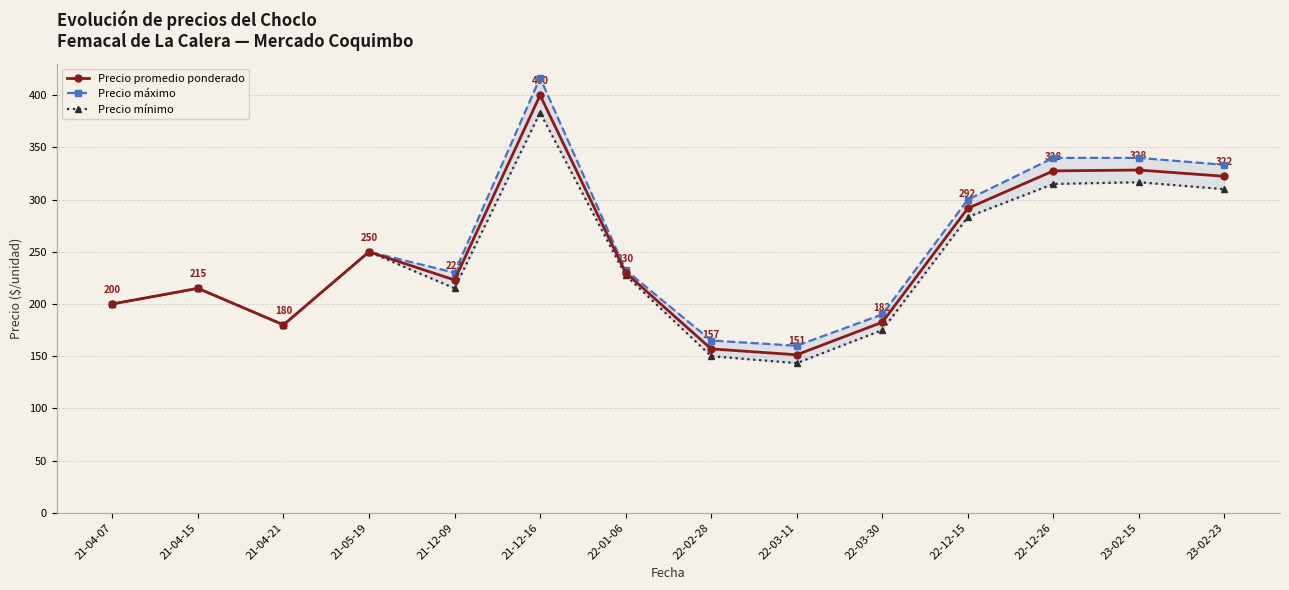

What is the label of the 1st point from the left?

21-04-07